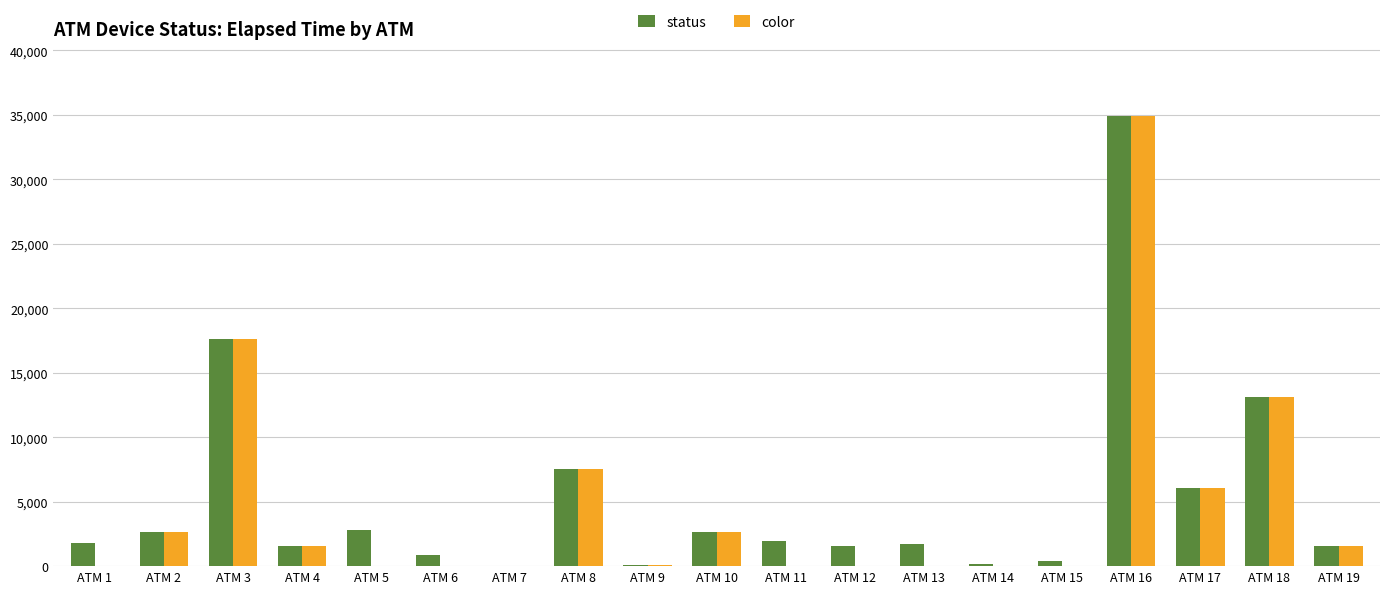

What is the sum of all status values?

99132